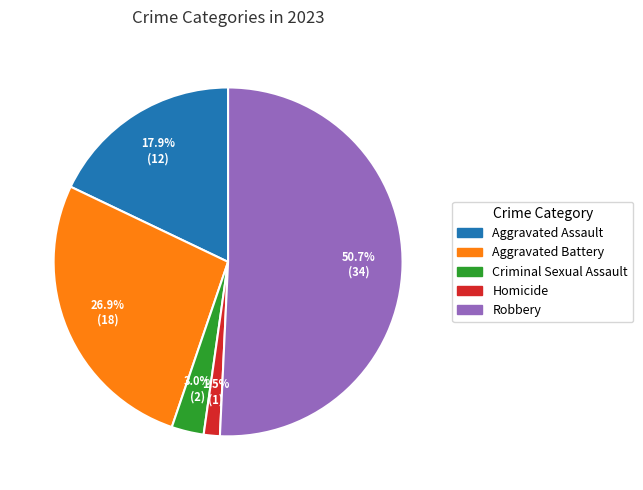

Which slice is the largest?

Robbery